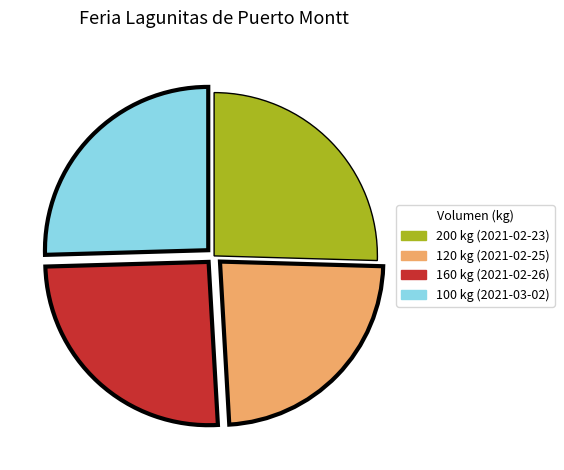

Do 200 kg (2021-02-23) and 160 kg (2021-02-26) together represent more than half of the pie?

Yes